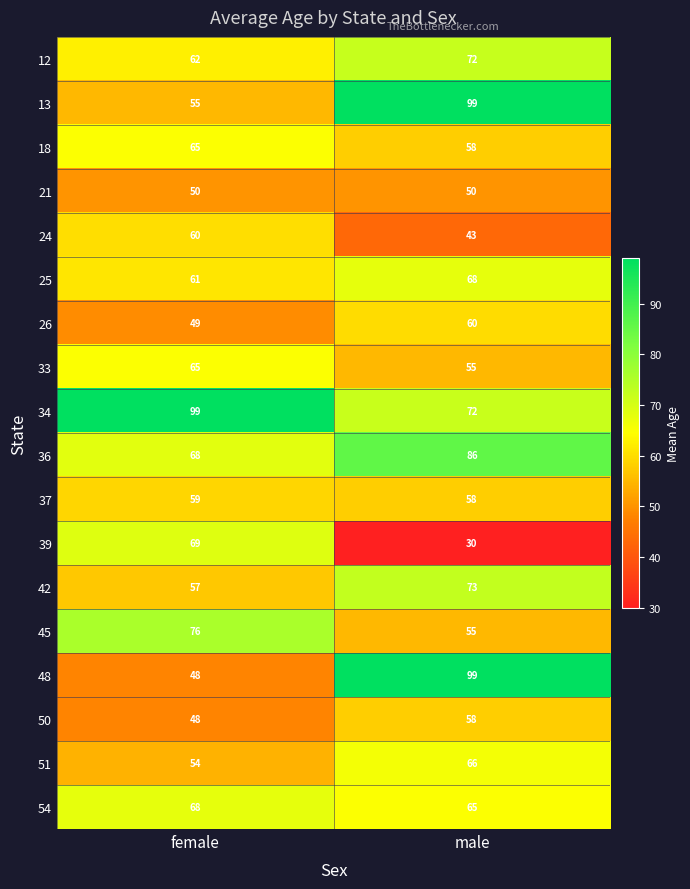

What is the maximum value shown in the chart?

99